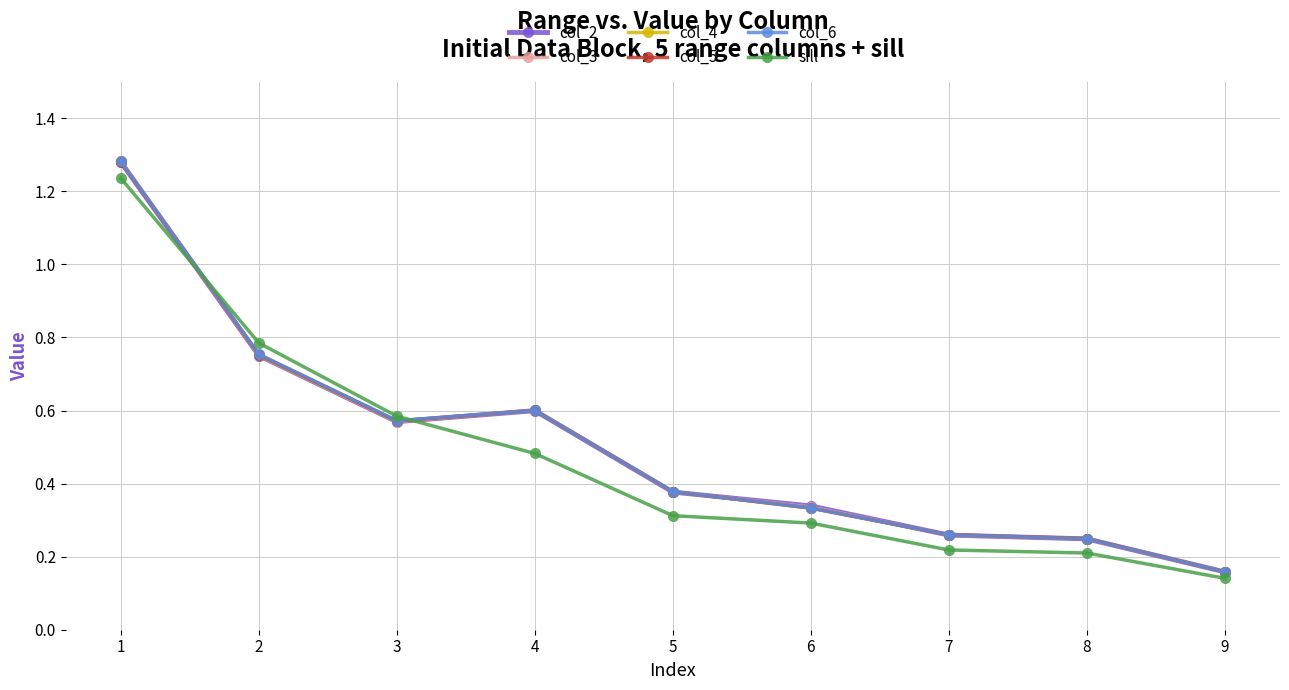

What is the sum of the col_3 values at 1 and 7?

1.5